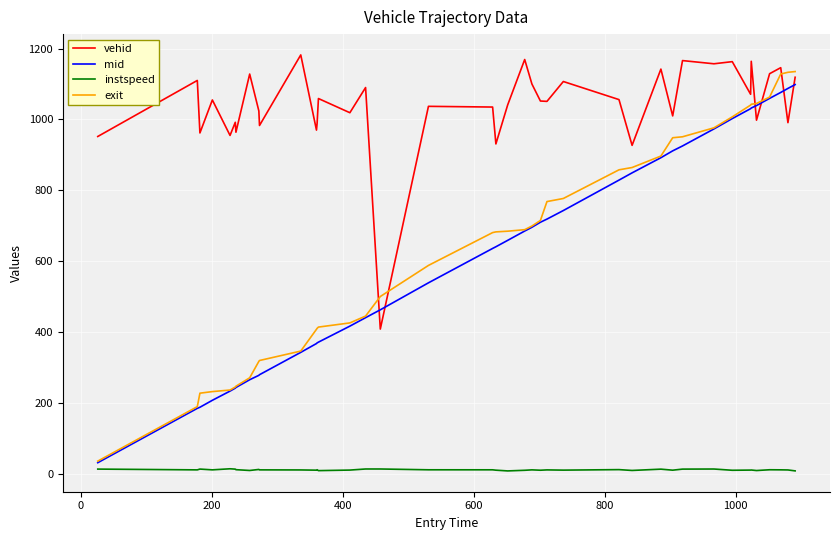

Which series has the largest range (max minus min)?

exit